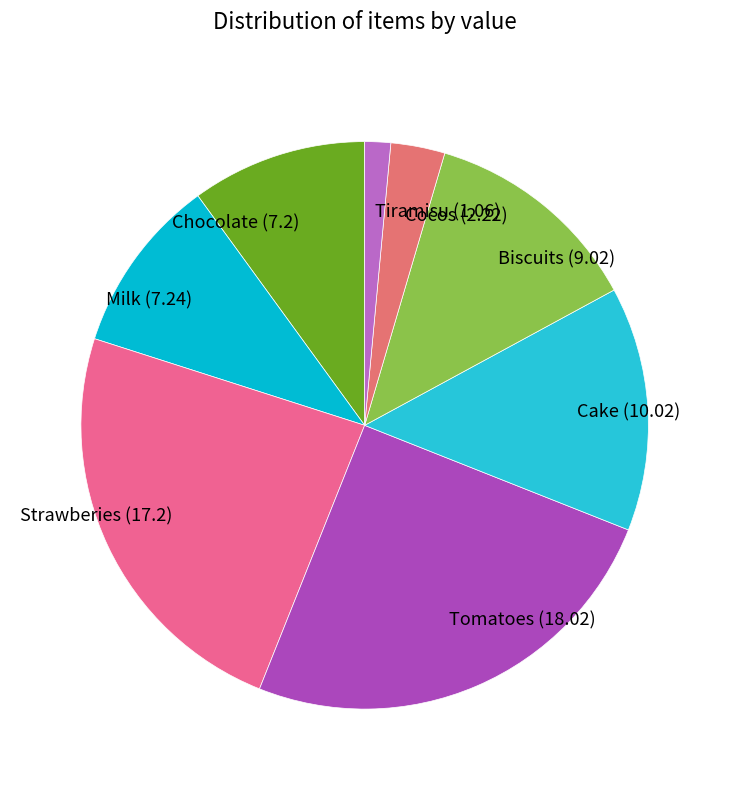

What is the ratio of the value at Chocolate to the value at Tiramisu?

6.8